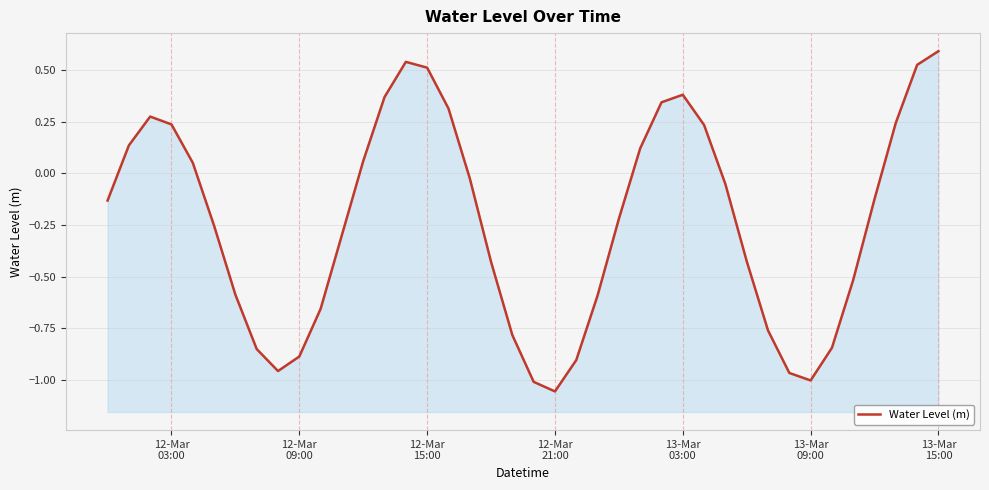

True or false: there are more than 0 points higher than both neighbors.

True